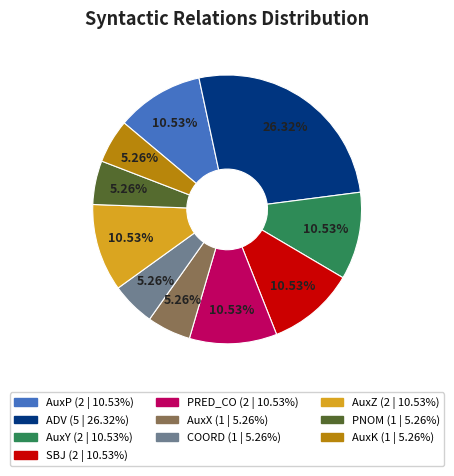

How many slices are in this pie chart?

10